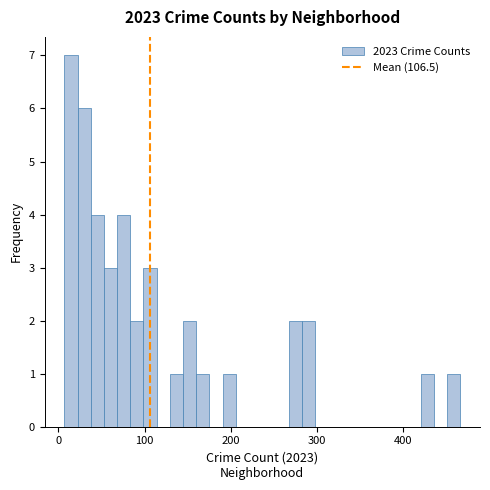

Around what value on the x-axis is the tallest bar? Give the approximate position of its centre, as read against the axis.

10